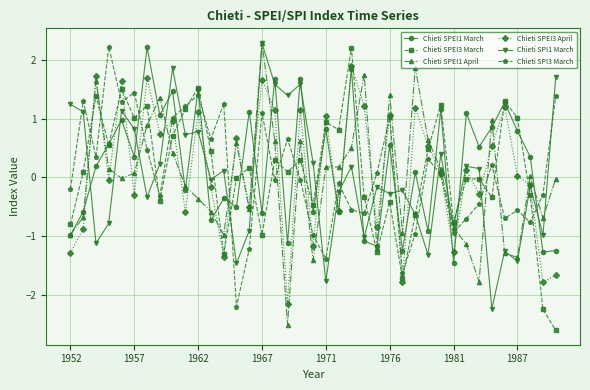

True or false: Chieti SPEI1 March and Chieti SPI1 March intersect in this chart.

True